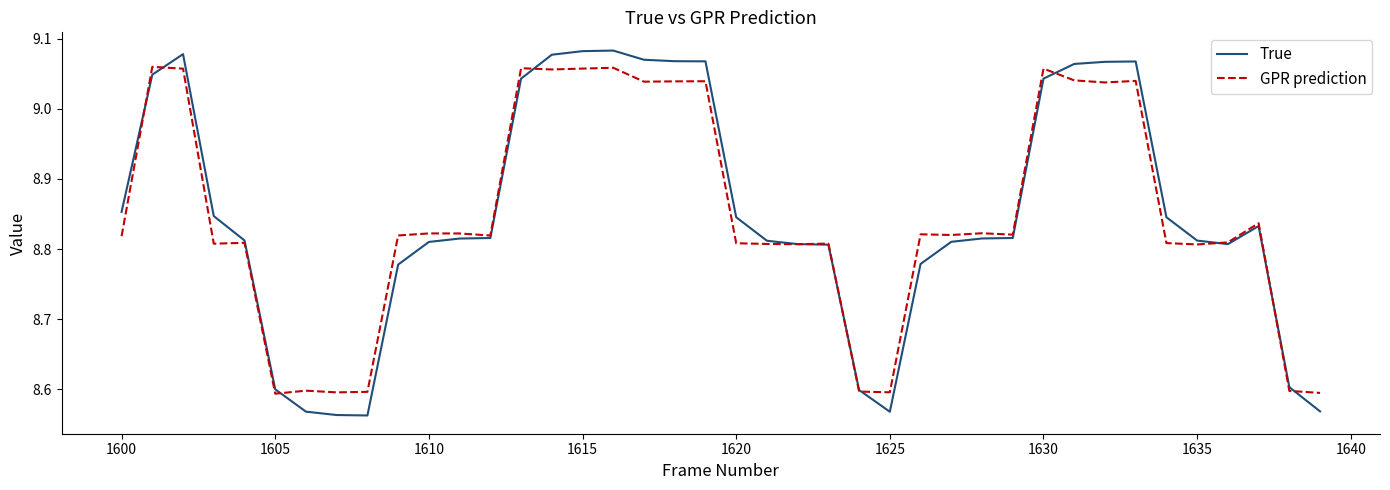

Which series has the largest range (max minus min)?

True